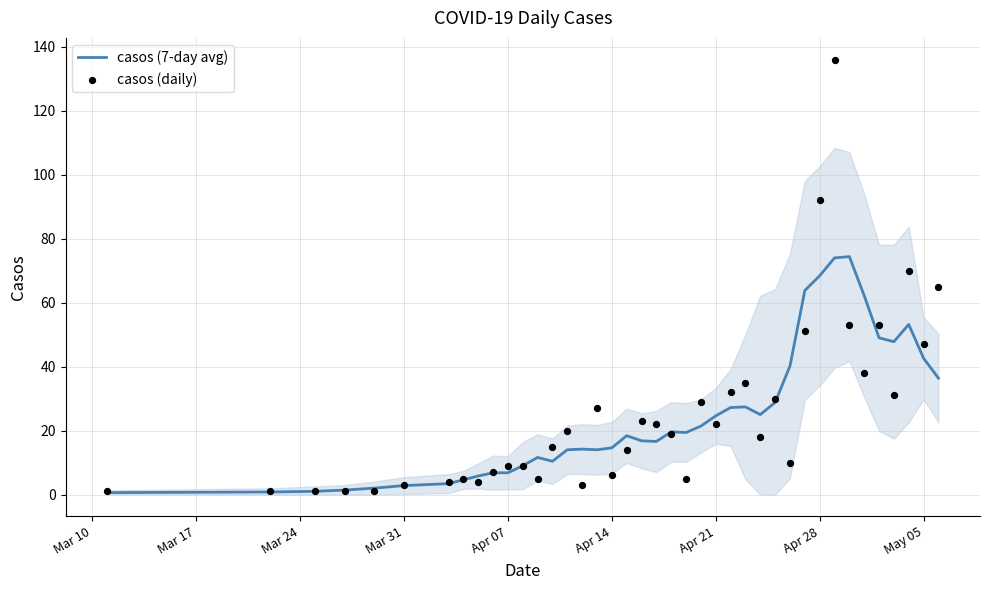

At how many categories does at least one series exceed 96?

1